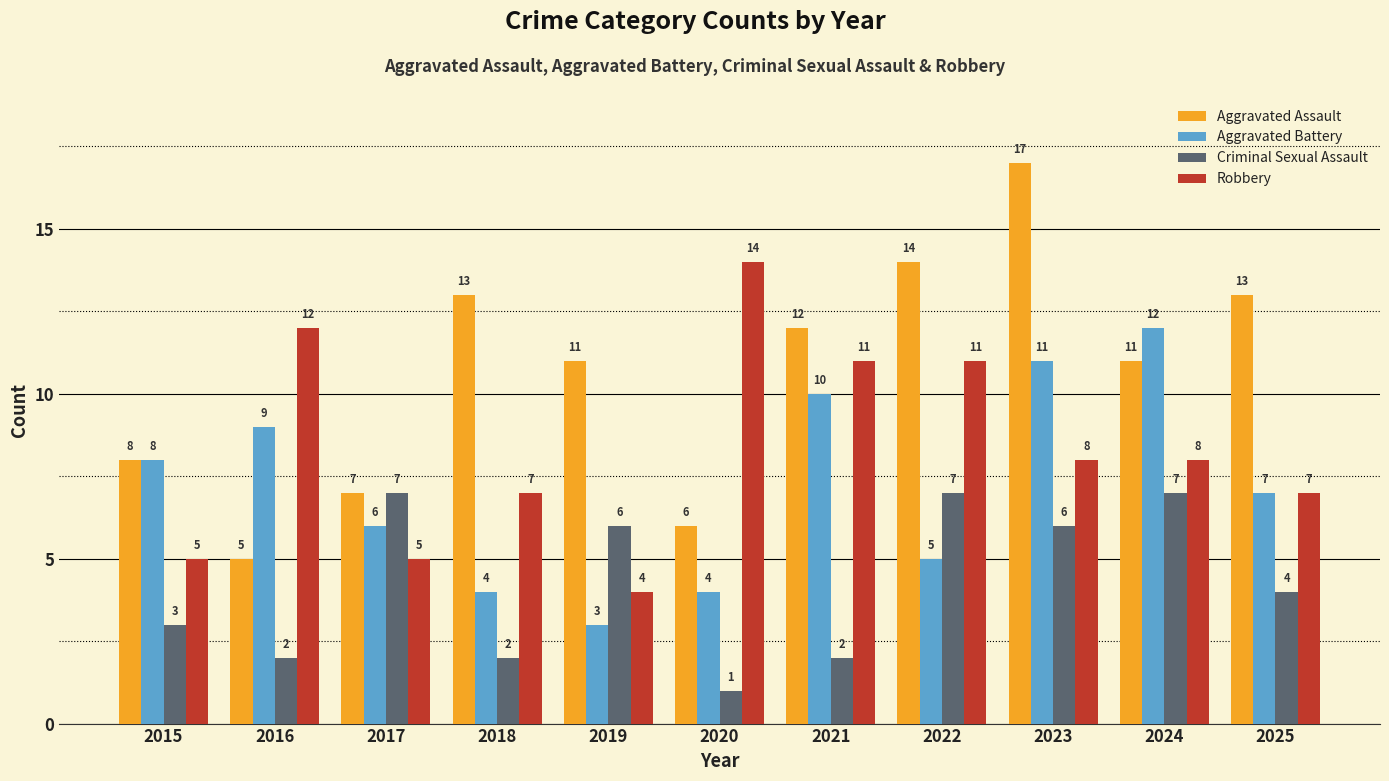

At which label does Aggravated Assault first exceed 11?

2018